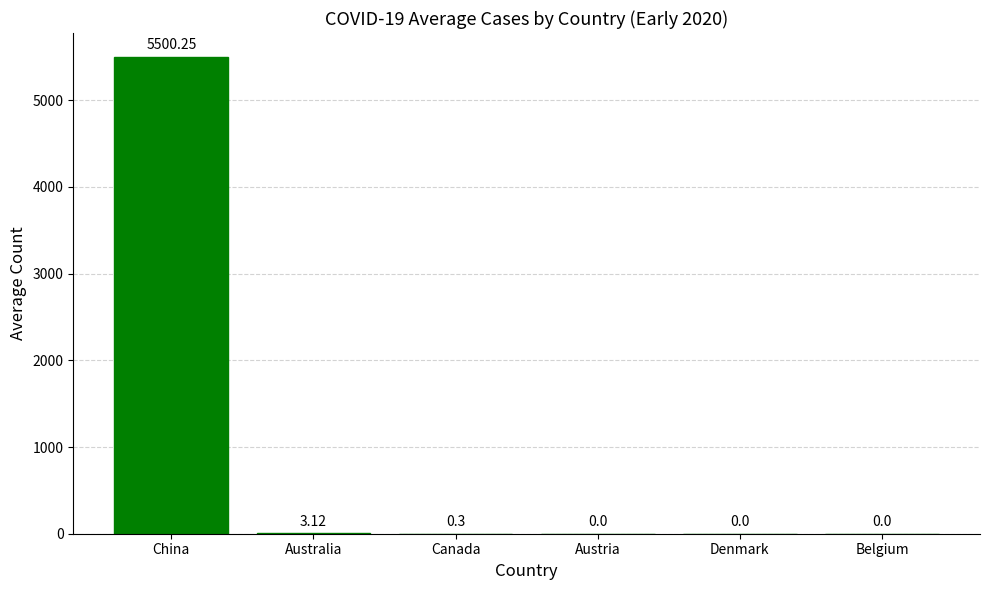

Are the bars horizontal?

No